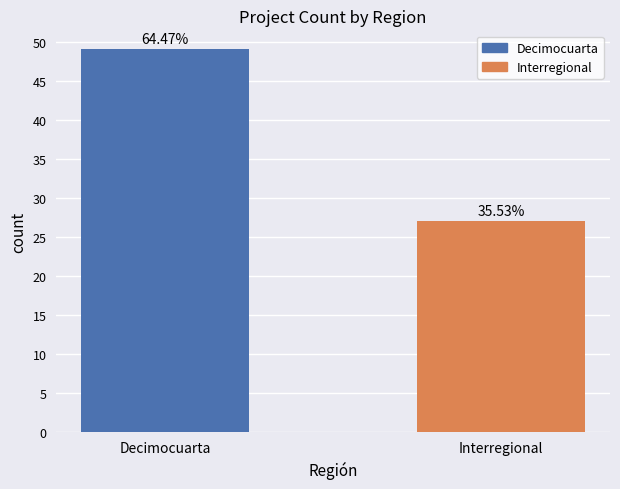

Does the chart contain any negative values?

No